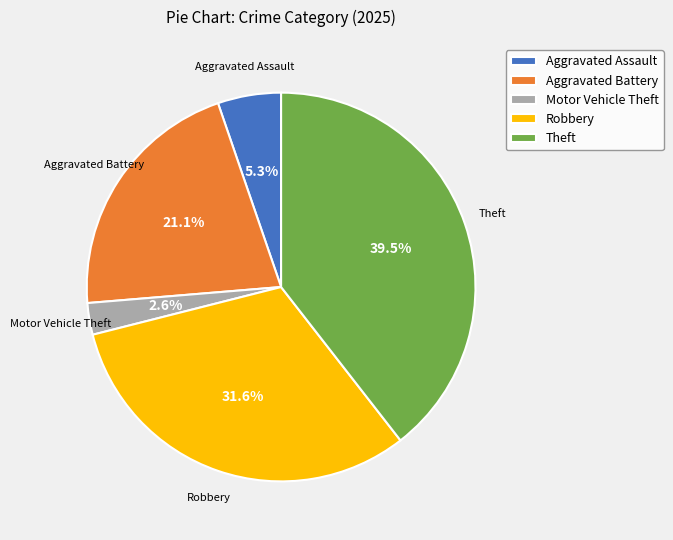

How many segments does this pie chart have?

5